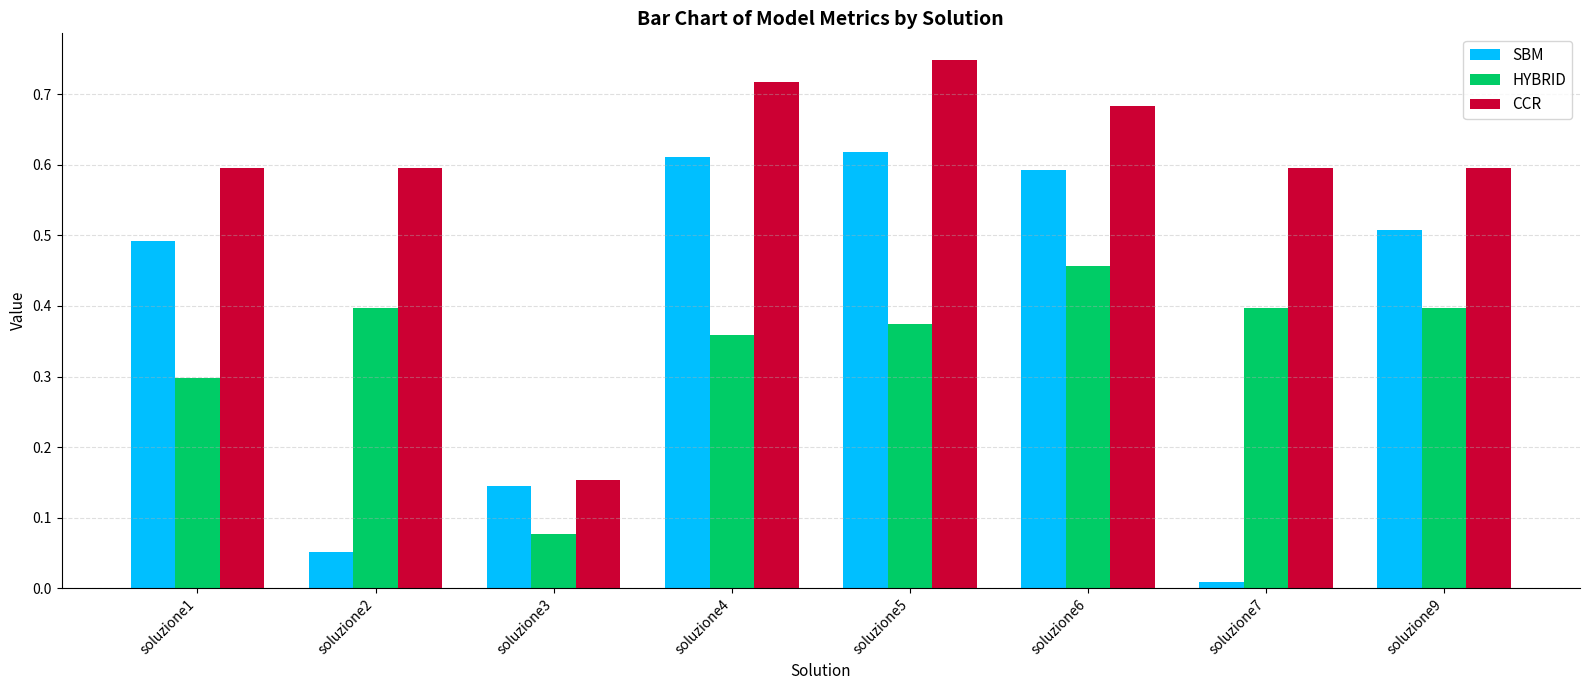

What is the sum of all HYBRID values?

2.8